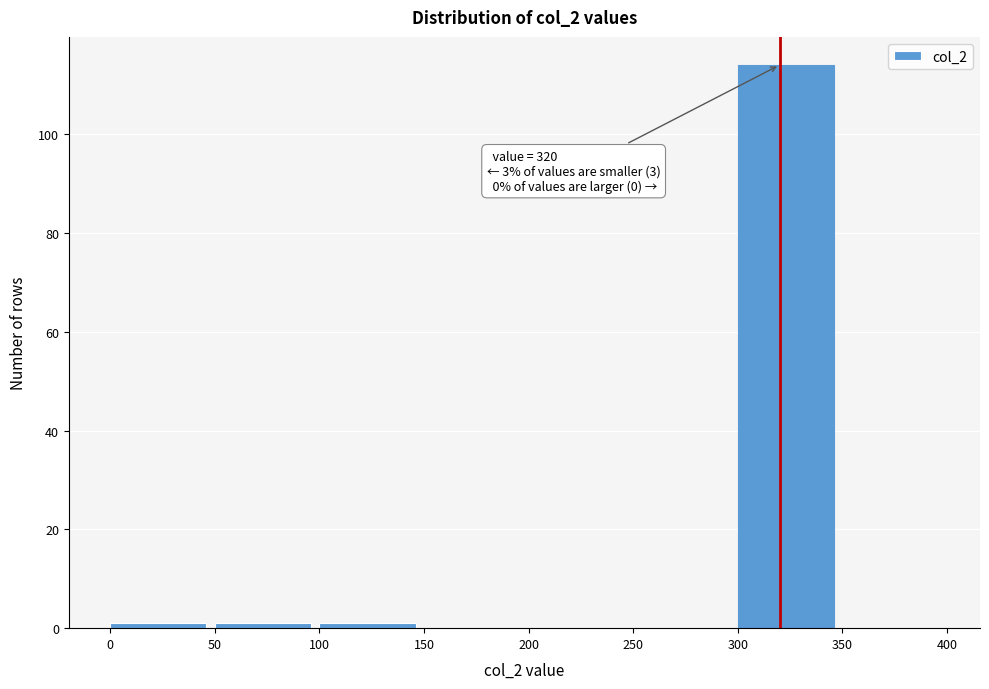

Which range on the x-axis has the tallest bar?

300 to 350